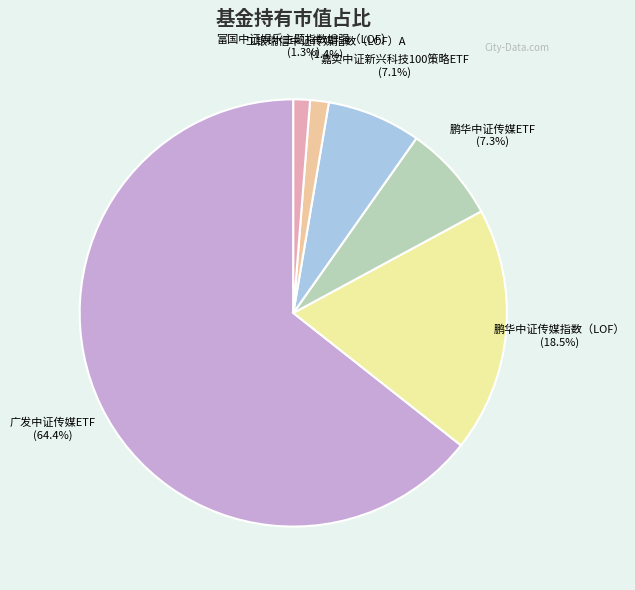

What is the largest slice in the pie chart?

广发中证传媒ETF